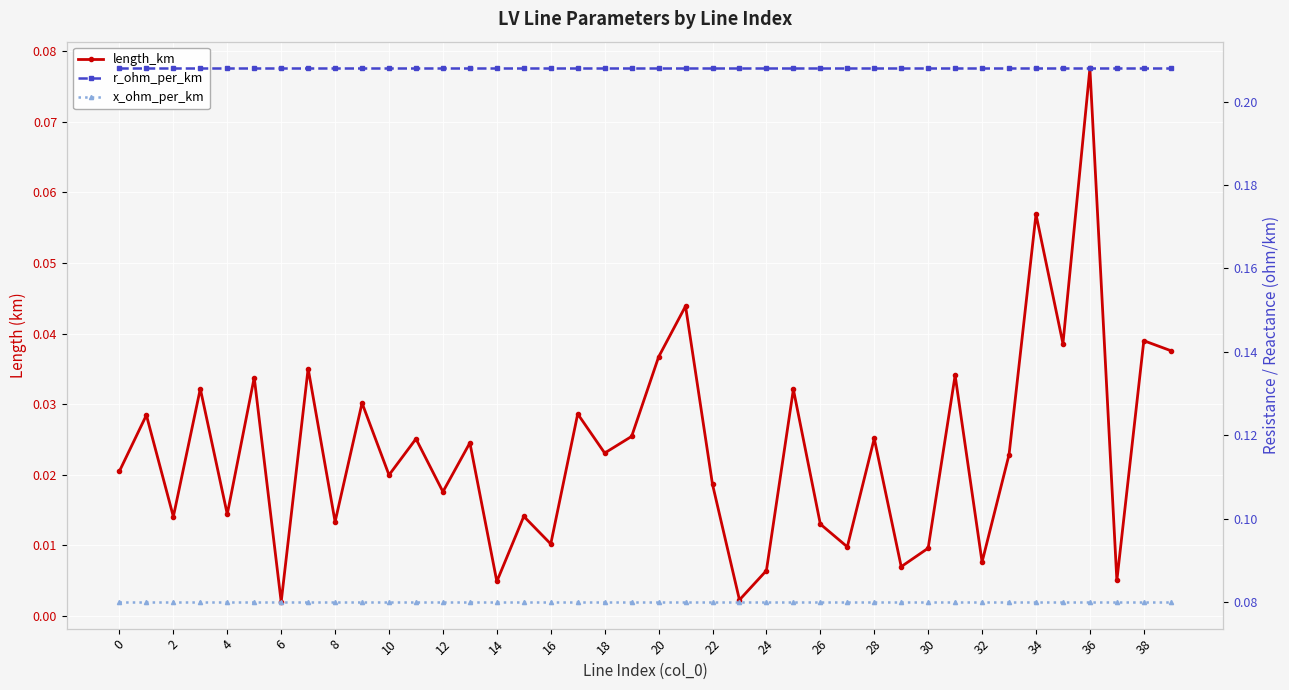

Is this an area chart (filled region under the line)?

No